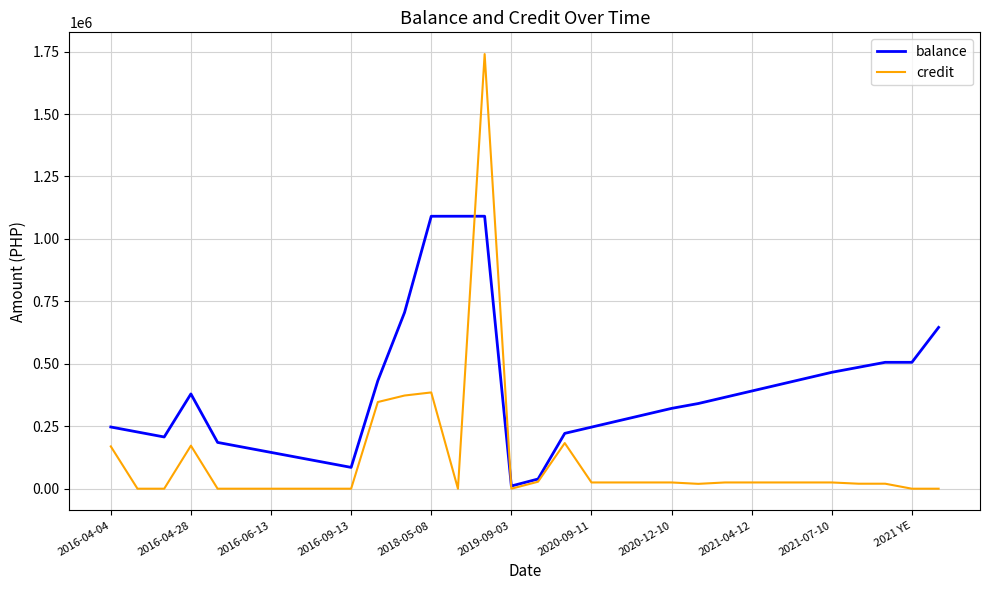

What is the maximum value shown in the chart?

1740000.0